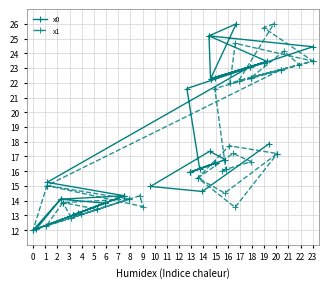

What value does the x1 series have at 2?

13.4